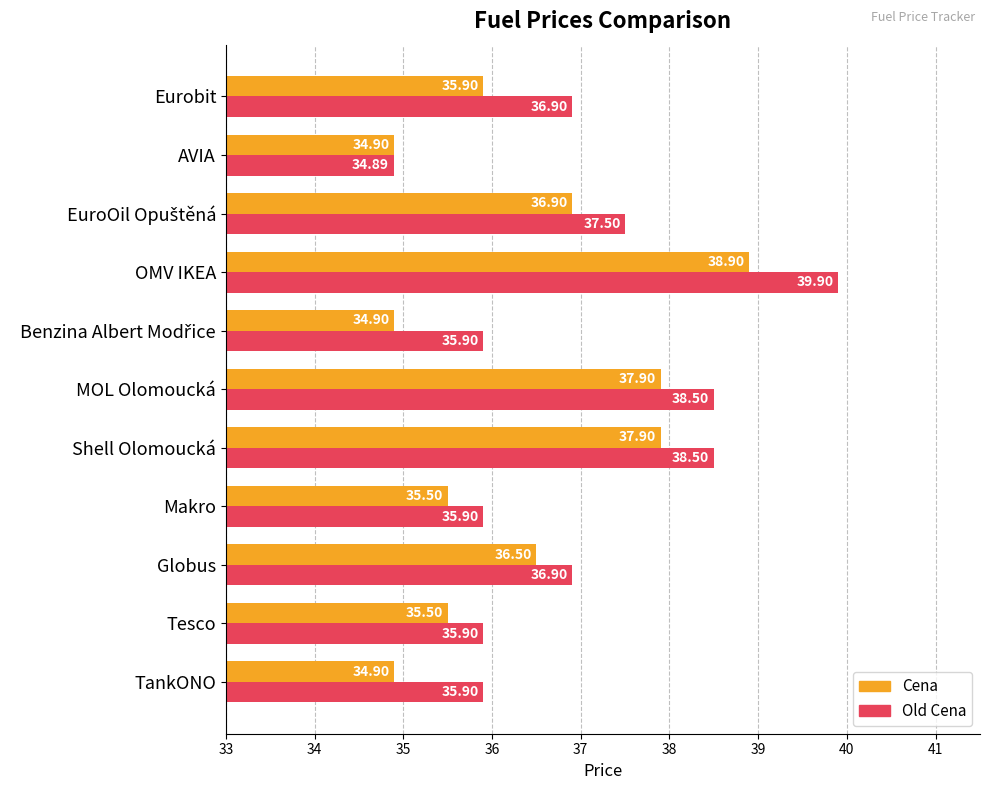

What are all the series names shown in the legend?

Cena, Old Cena